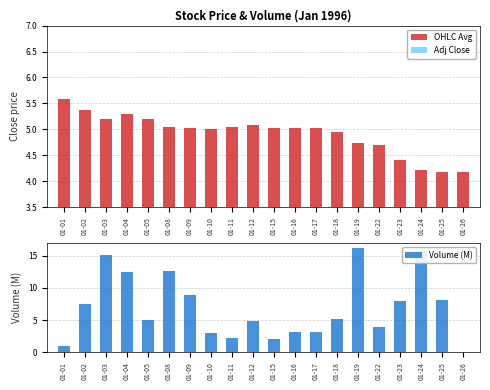

Is the value of Volume (M) at 01-25 greater than the value of OHLC Avg at 01-02?

Yes